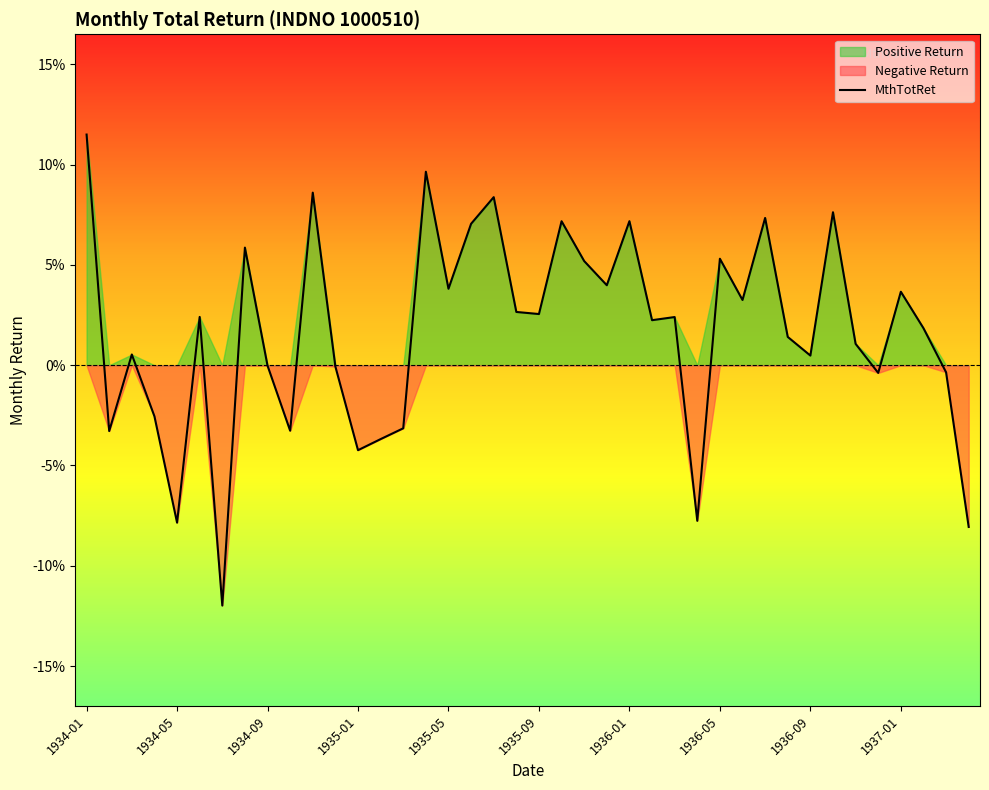

Which label corresponds to the largest value in the chart?

1934-01